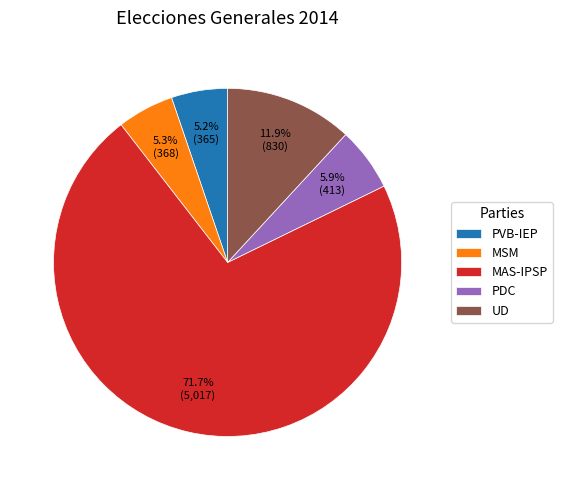

Which slice is the largest?

MAS-IPSP